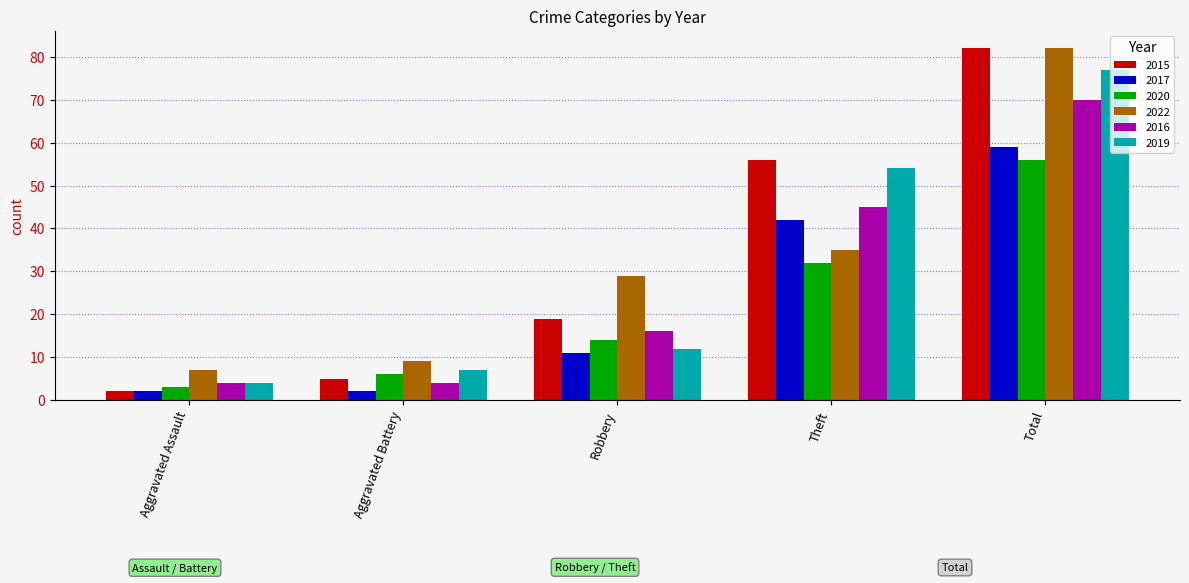

How many bars are there in each group?

6